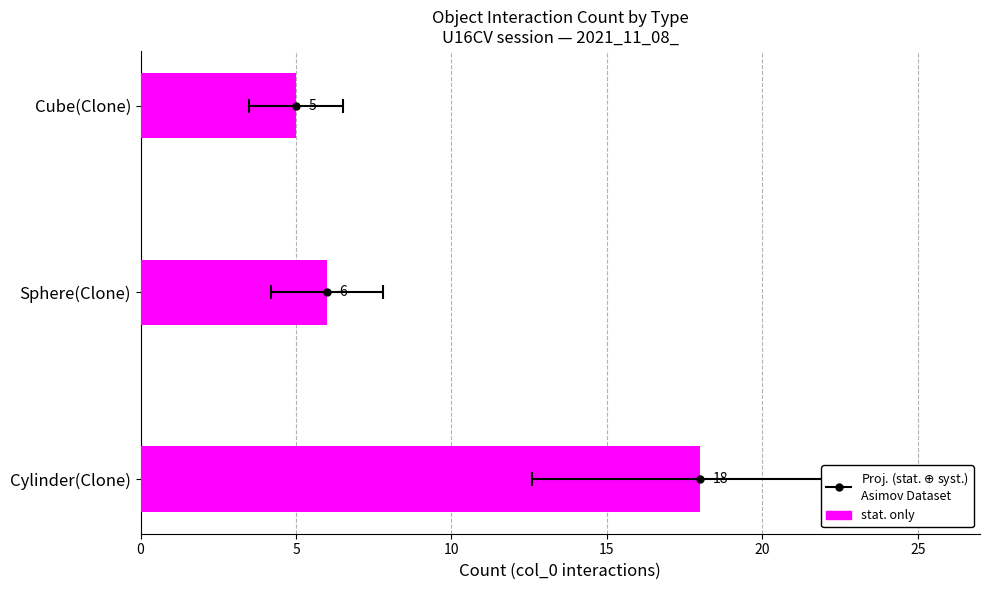

Is it true that the value at 5 is 2?

False